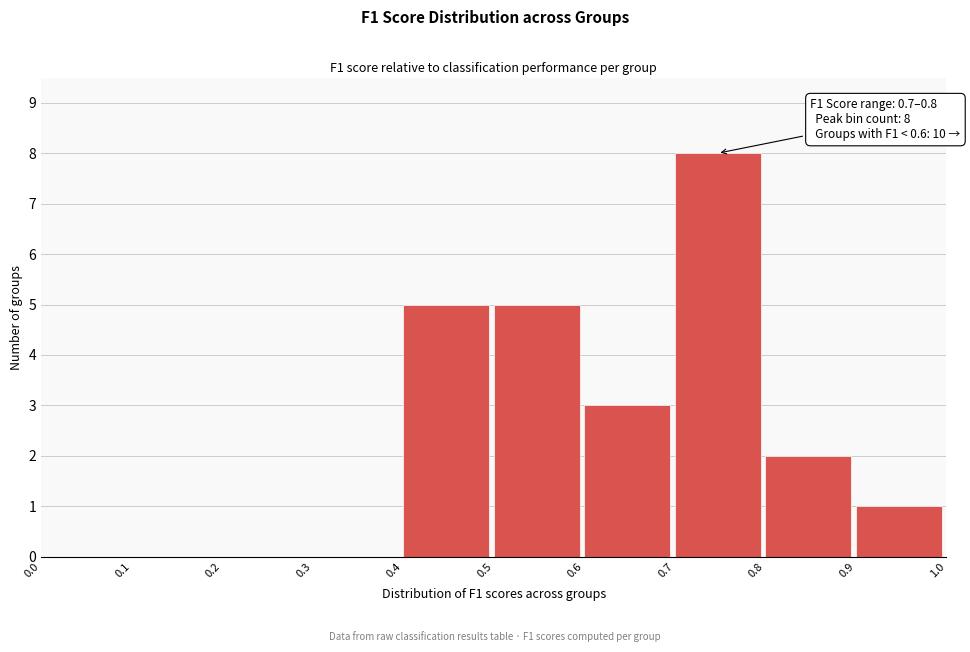

Over which range of the x-axis is the bar tallest?

0.7 to 0.8